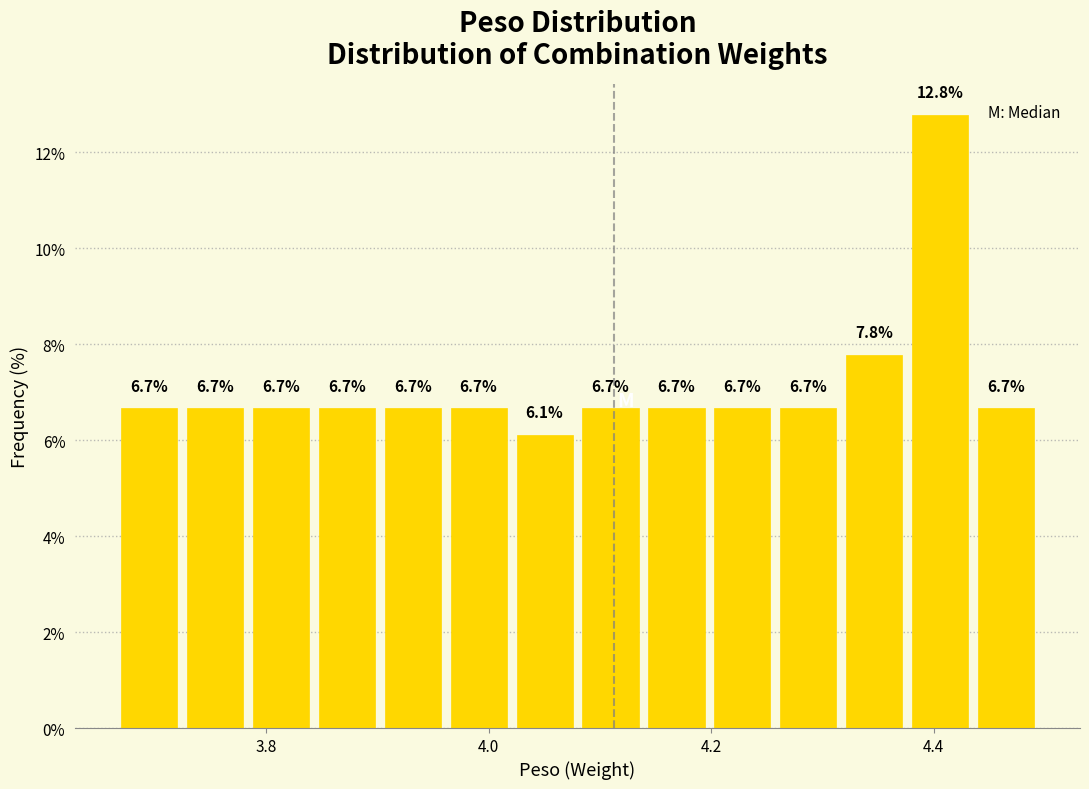

Read against the x-axis, roughly where is the centre of the tallest bar?

4.40